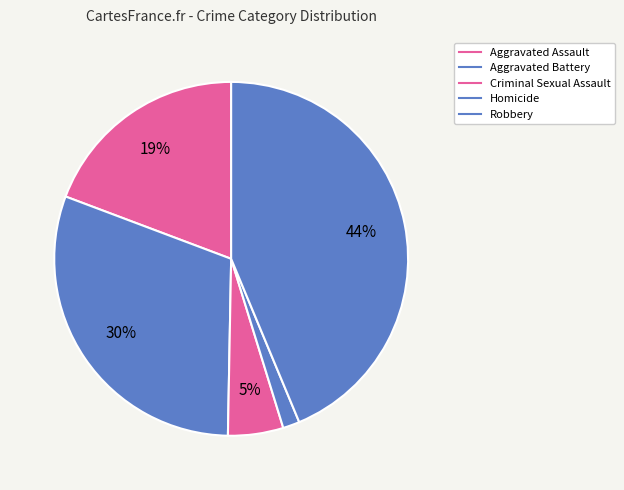

True or false: Aggravated Assault accounts for 5% of the total.

False